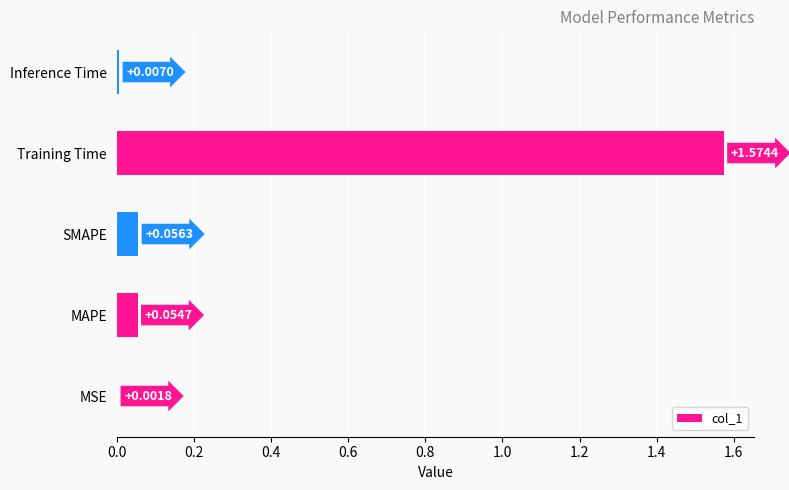

What is the sum of all values?

1.7